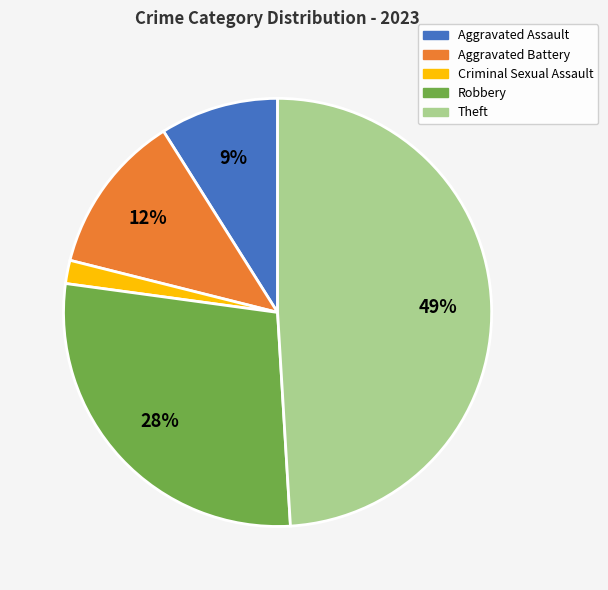

True or false: Theft accounts for 61% of the total.

False